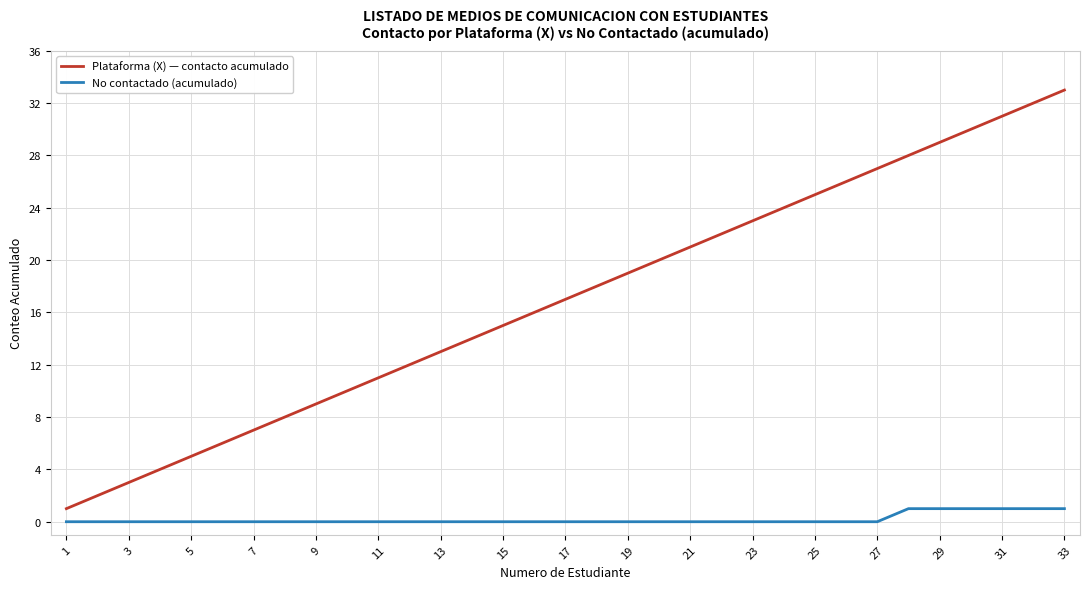

What is the highest value of the Plataforma (X) — contacto acumulado series?

33